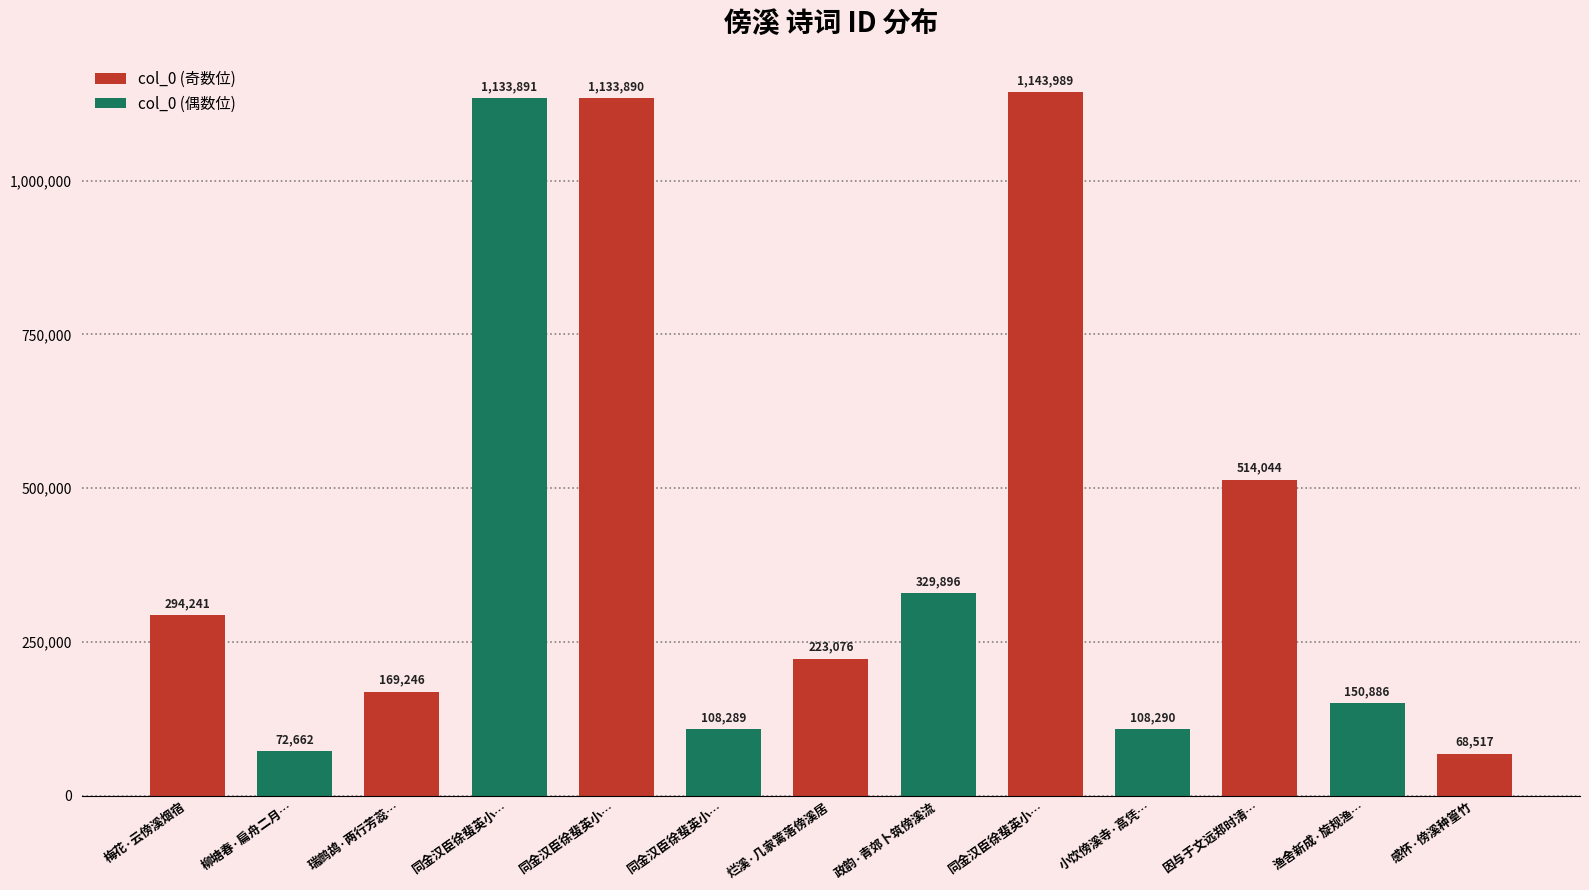

What is the smallest value displayed?

68517